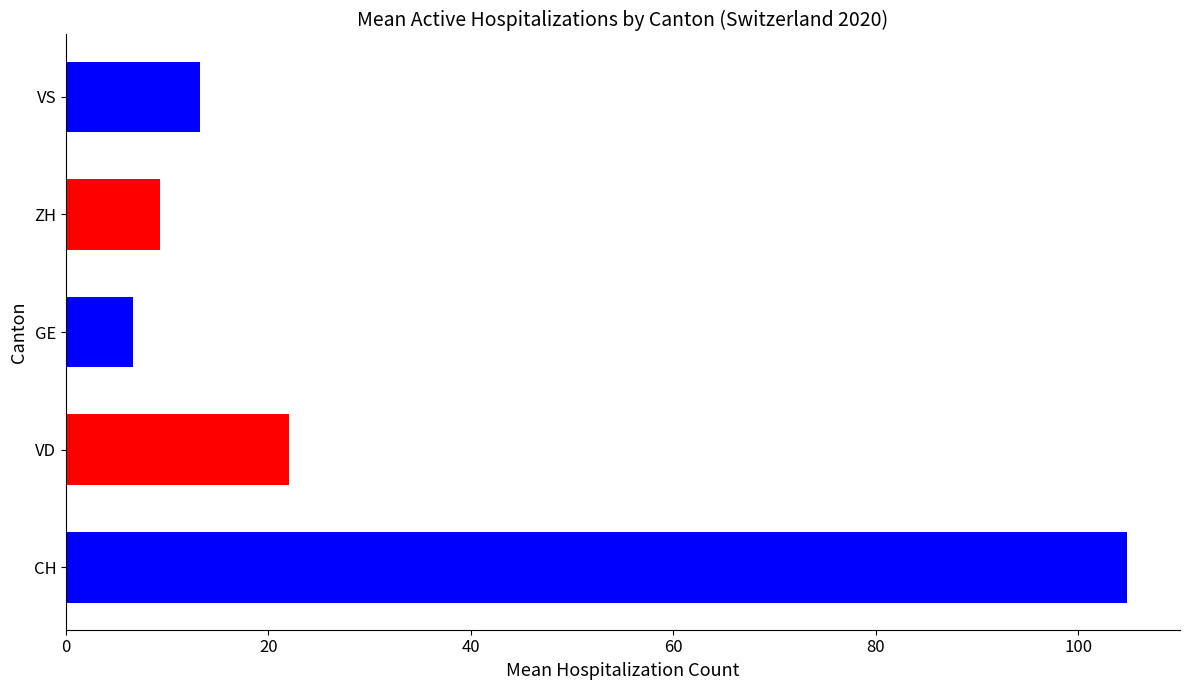

What is the difference between the second highest and minimum values?

15.5